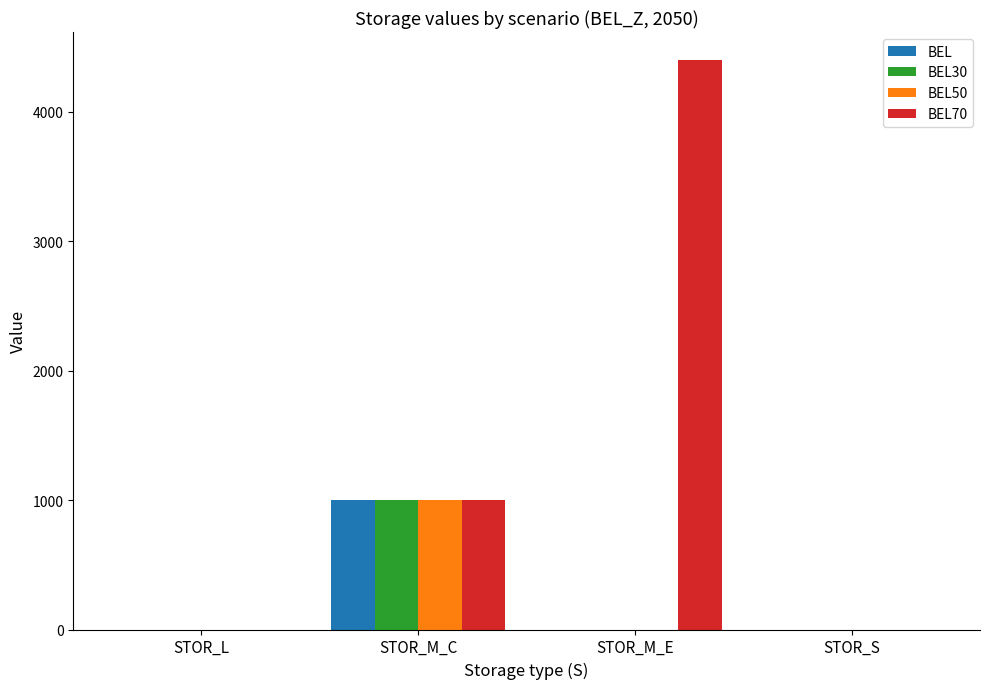

Reading left to right, extract all data points from this chart.

BEL: STOR_L=0.0	STOR_M_C=1000.0	STOR_M_E=0.0	STOR_S=0.0
BEL30: STOR_L=0.0	STOR_M_C=1000.0	STOR_M_E=0.0	STOR_S=0.0
BEL50: STOR_L=0.0	STOR_M_C=1000.0	STOR_M_E=0.0	STOR_S=0.0
BEL70: STOR_L=0.0	STOR_M_C=1000.0	STOR_M_E=4396.8	STOR_S=0.0